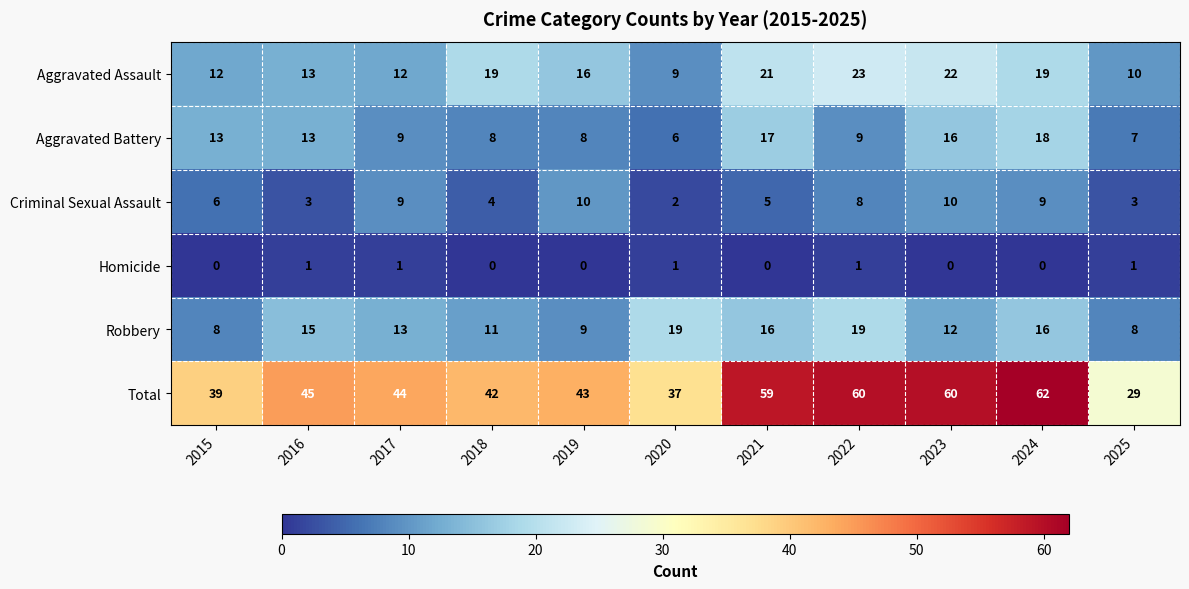

At which label does Total first exceed 44?

2016